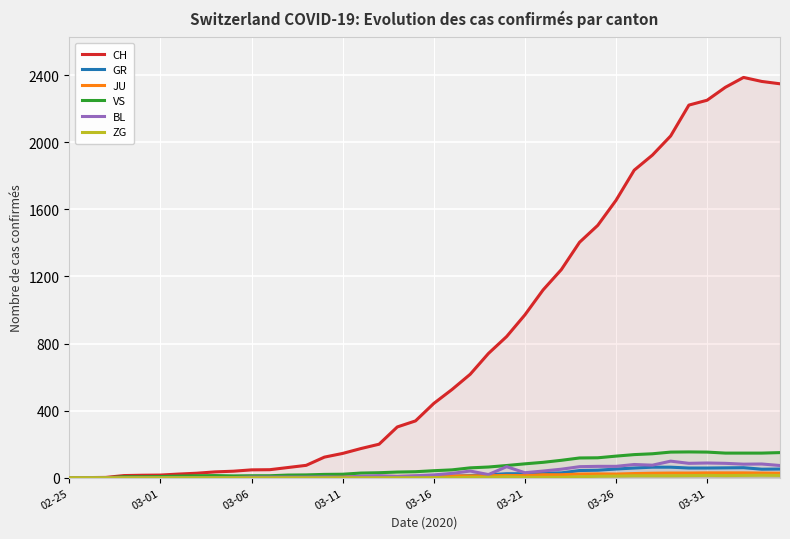

What is the difference between the maximum and second lowest values in the GR series?

63